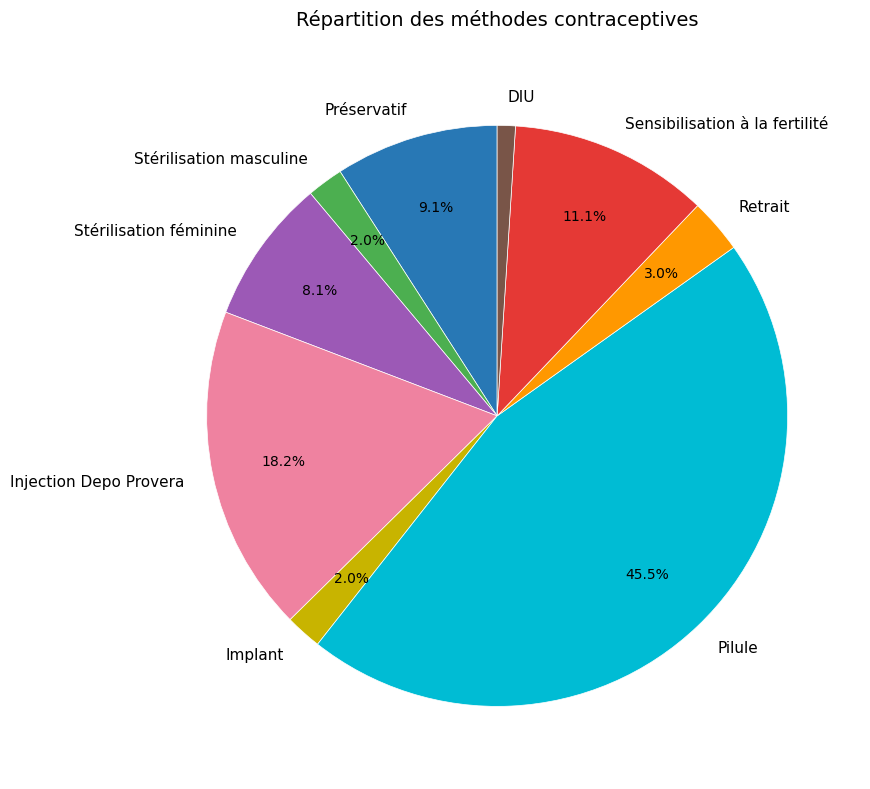

Which has a higher value, Stérilisation féminine or Injection Depo Provera?

Injection Depo Provera